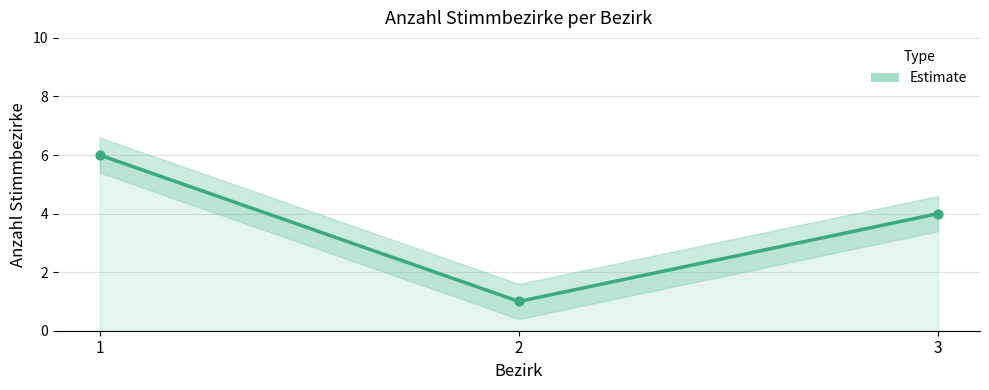

Which has a higher value, 3 or 1?

1